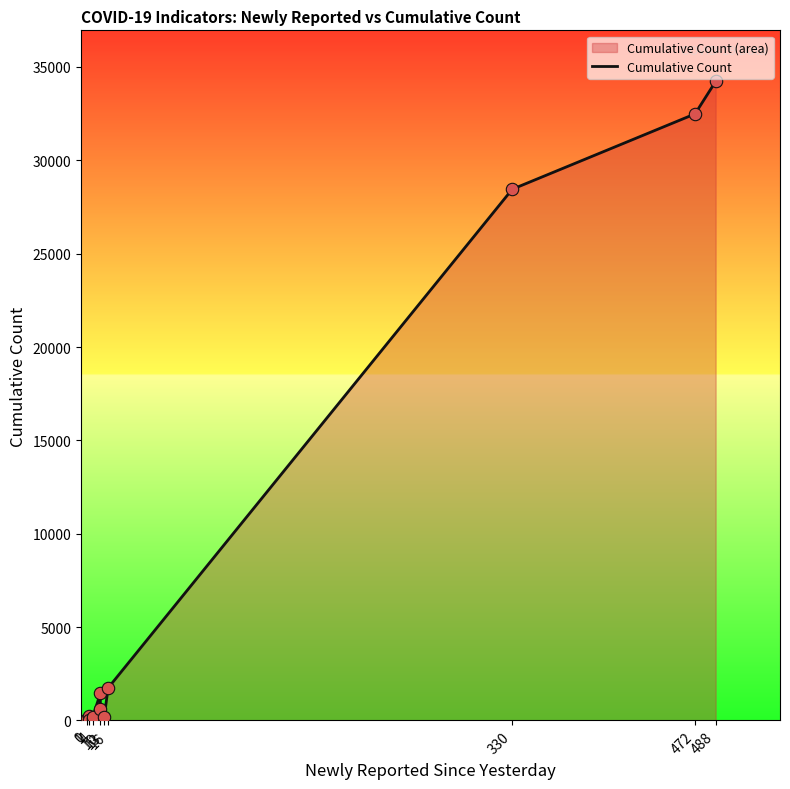

What is the ratio of the value at 330 to the value at 1?

948.3